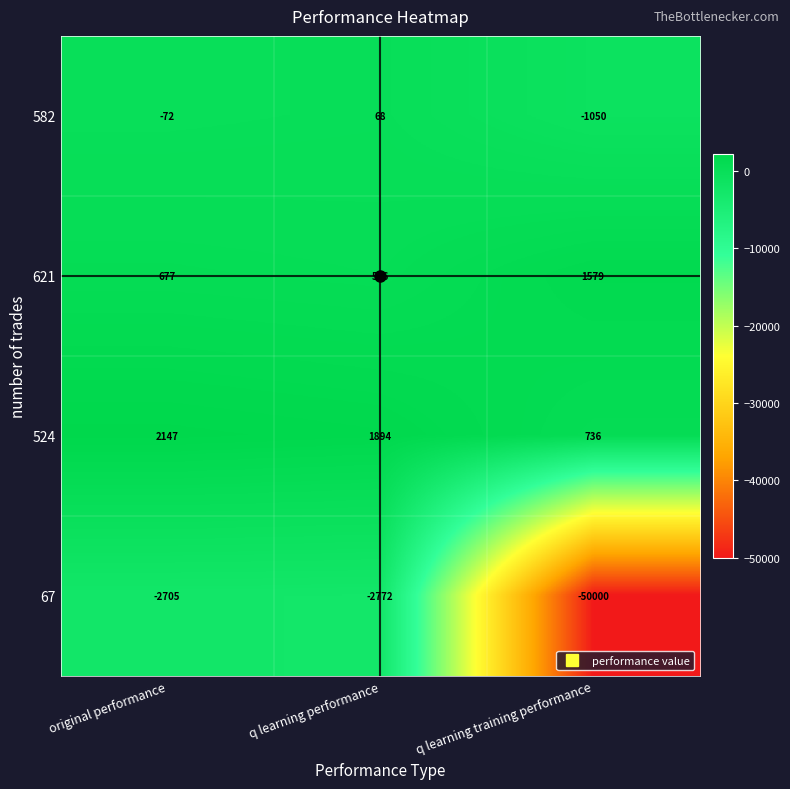

Is the value of 582 at q learning performance greater than the value of 621 at q learning training performance?

No